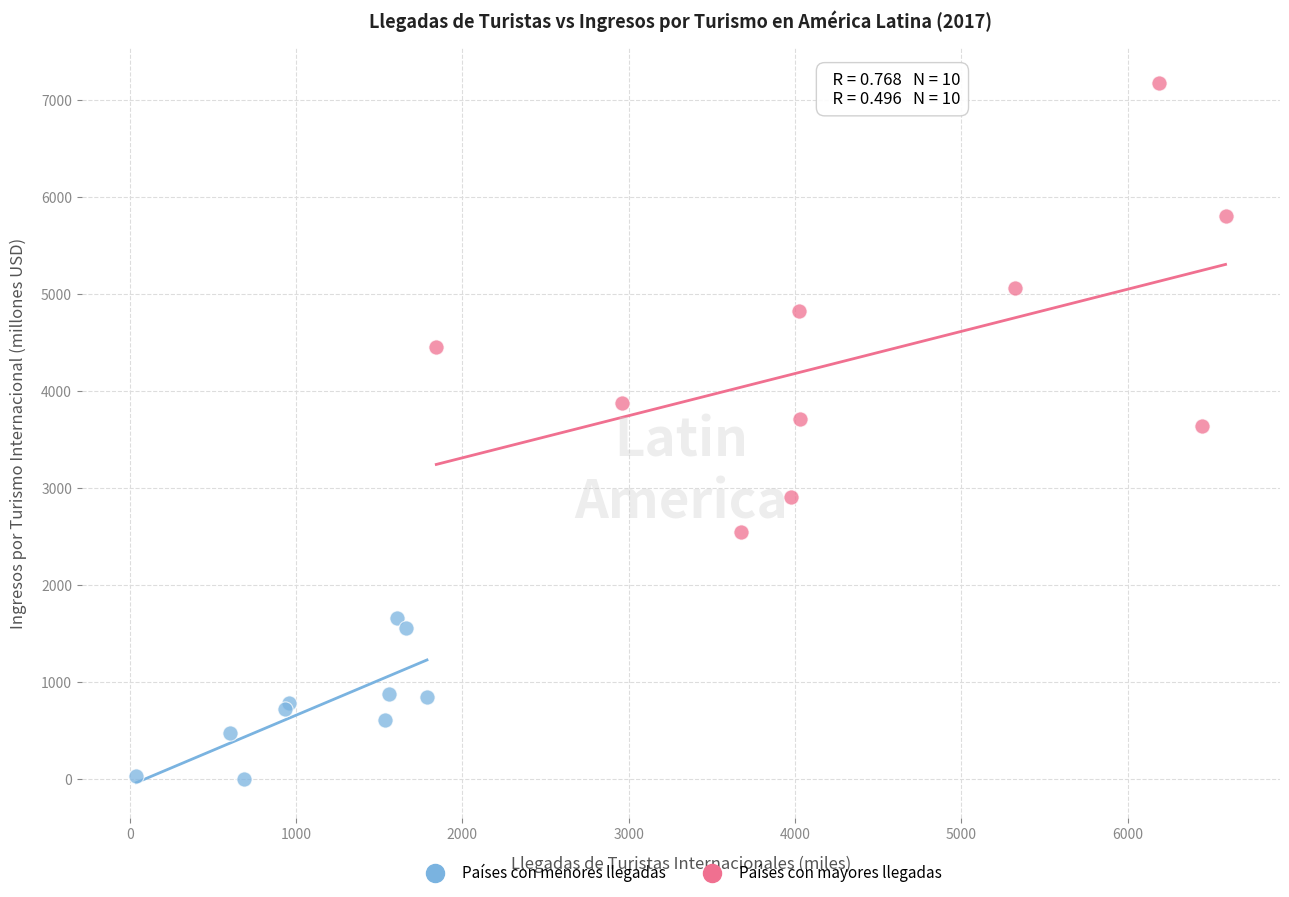

Which series contains the lowest Y value?

Países con menores llegadas